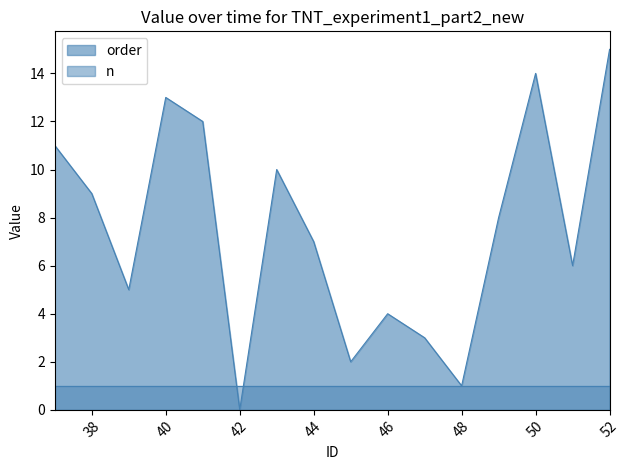

List the labels in order of value, smallest first.

42, 48, 45, 47, 46, 39, 51, 44, 49, 38, 43, 37, 41, 40, 50, 52